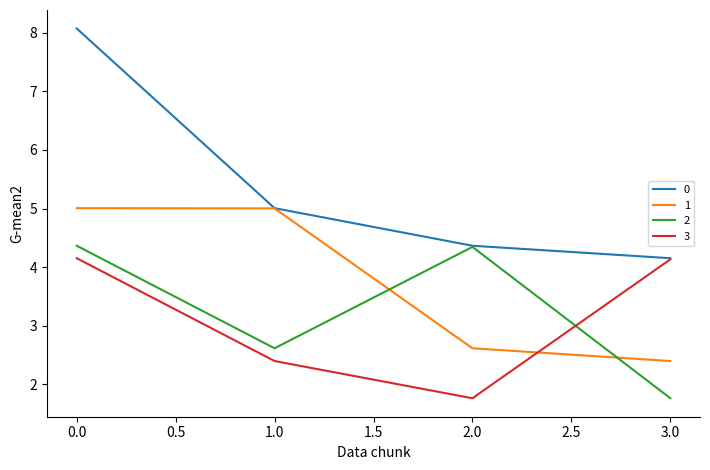

What position from the right is 0.0?

4